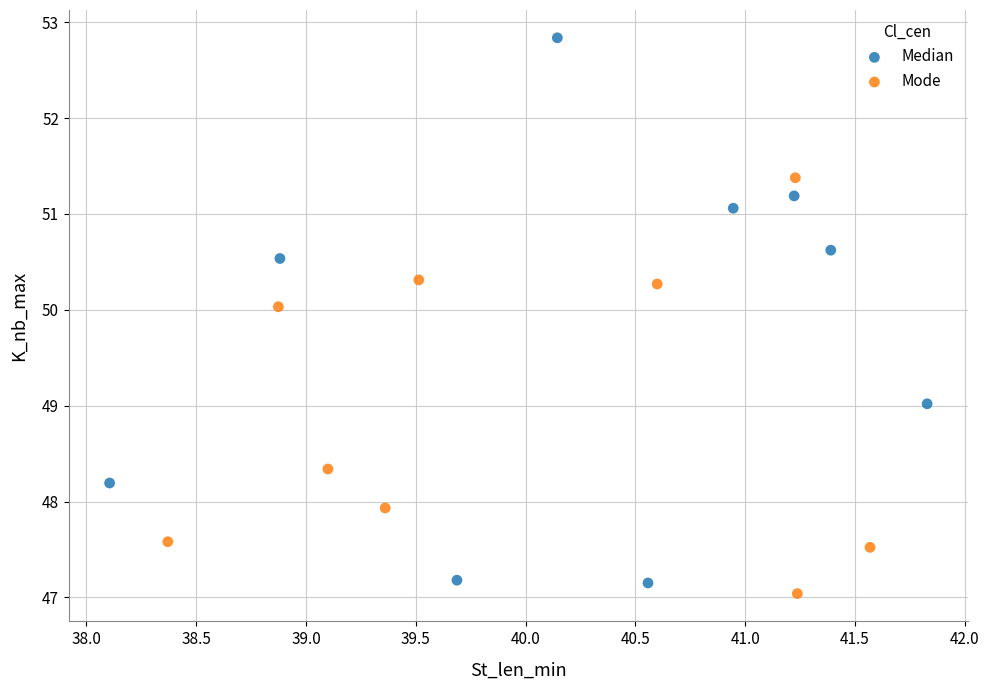

Which series has the largest Y range (max minus min)?

Median